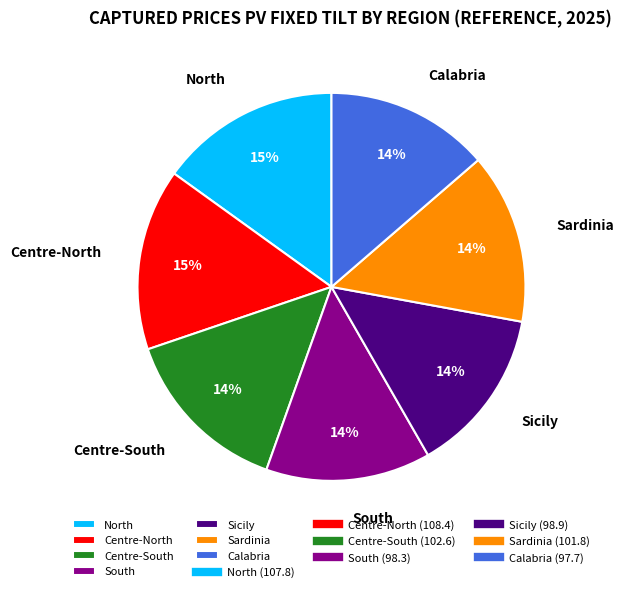

Between North and Calabria, which is larger?

North